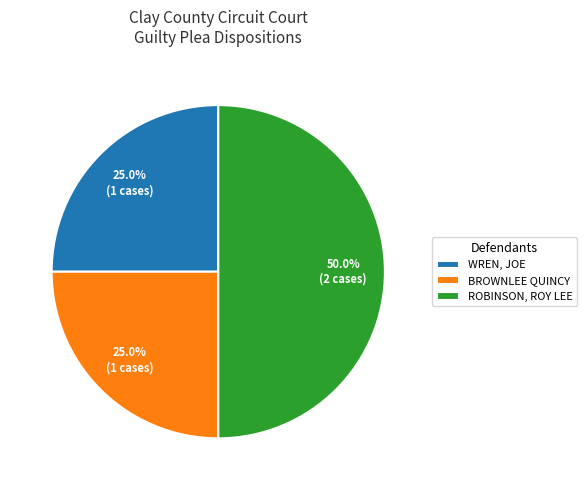

Which category has the biggest portion of the pie?

ROBINSON, ROY LEE